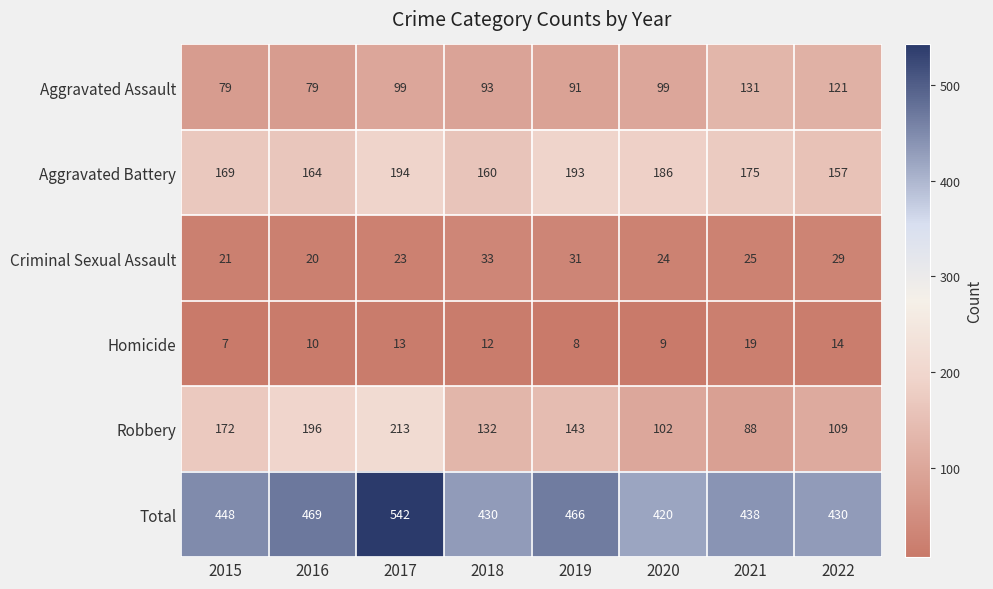

What is the sum of the Robbery values at 2016 and 2015?

368